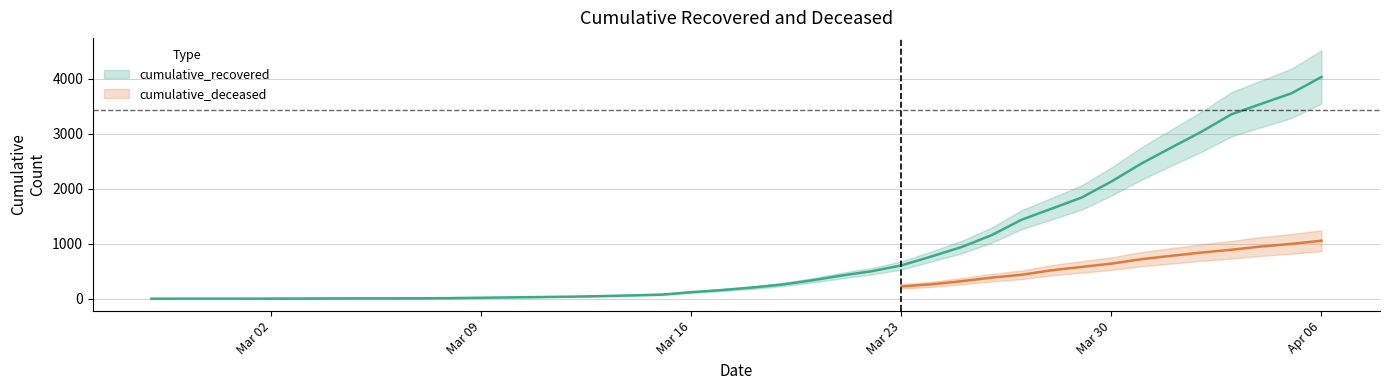

List the labels in order of value, smallest first.

2020-02-27, 2020-02-28, 2020-02-29, 2020-03-01, 2020-03-02, 2020-03-03, 2020-03-04, 2020-03-05, 2020-03-06, 2020-03-07, 2020-03-08, 2020-03-09, 2020-03-10, 2020-03-11, 2020-03-12, 2020-03-13, 2020-03-14, 2020-03-15, 2020-03-16, 2020-03-17, 2020-03-18, 2020-03-19, 2020-03-20, 2020-03-21, 2020-03-22, 2020-03-23, 2020-03-24, 2020-03-25, 2020-03-26, 2020-03-27, 2020-03-28, 2020-03-29, 2020-03-30, 2020-03-31, 2020-04-01, 2020-04-02, 2020-04-03, 2020-04-04, 2020-04-05, 2020-04-06